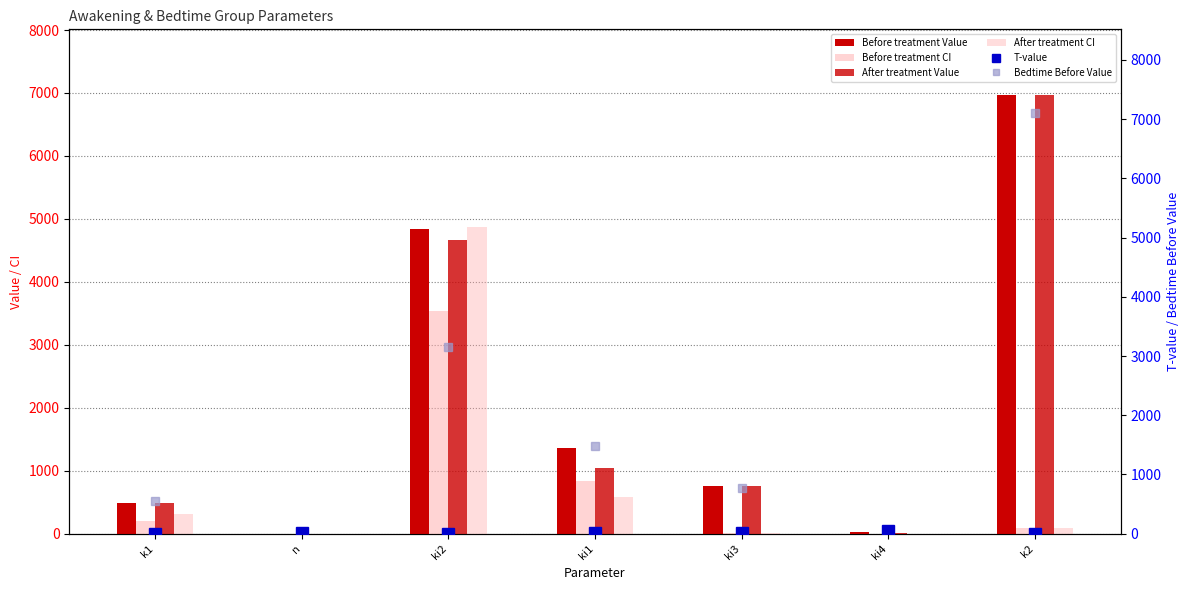

How many values in the T-value series are below 4?

3